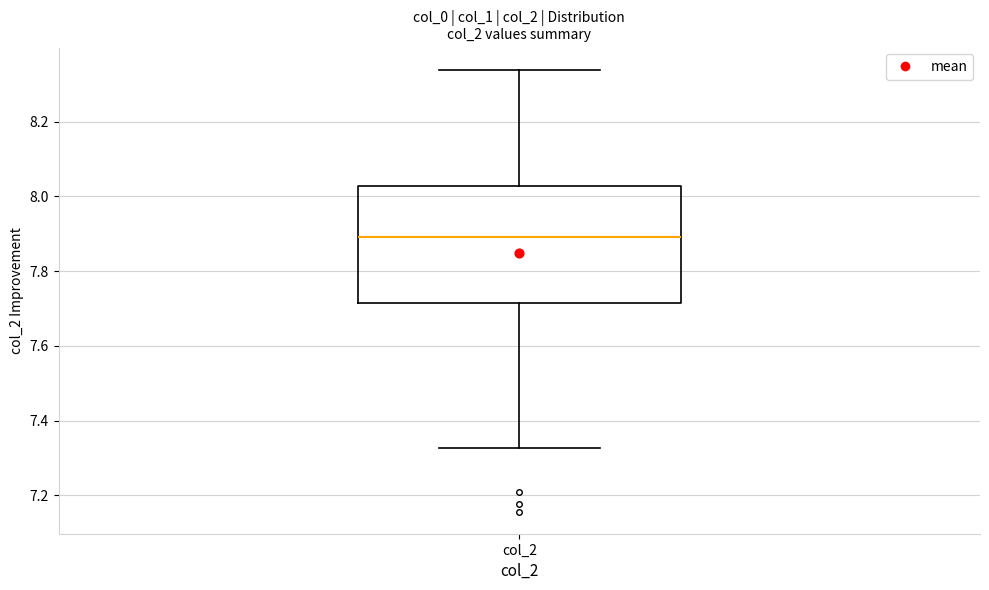

Read this box plot against the y-axis: the position of the median line, the range covered by the box, and the ends of both whiskers. The values are not printed on the chart, so give them approximately, as read against the axis.

median 7.90, box 7.72 to 8.02, whiskers 7.32 to 8.34